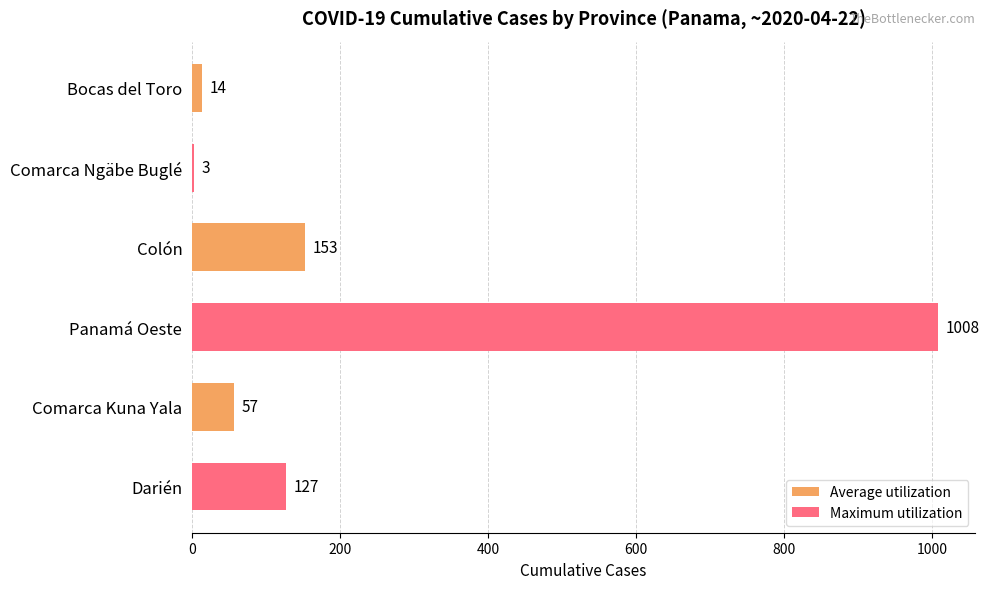

The chart shows a value of 344 at Panamá Oeste. True or false?

False